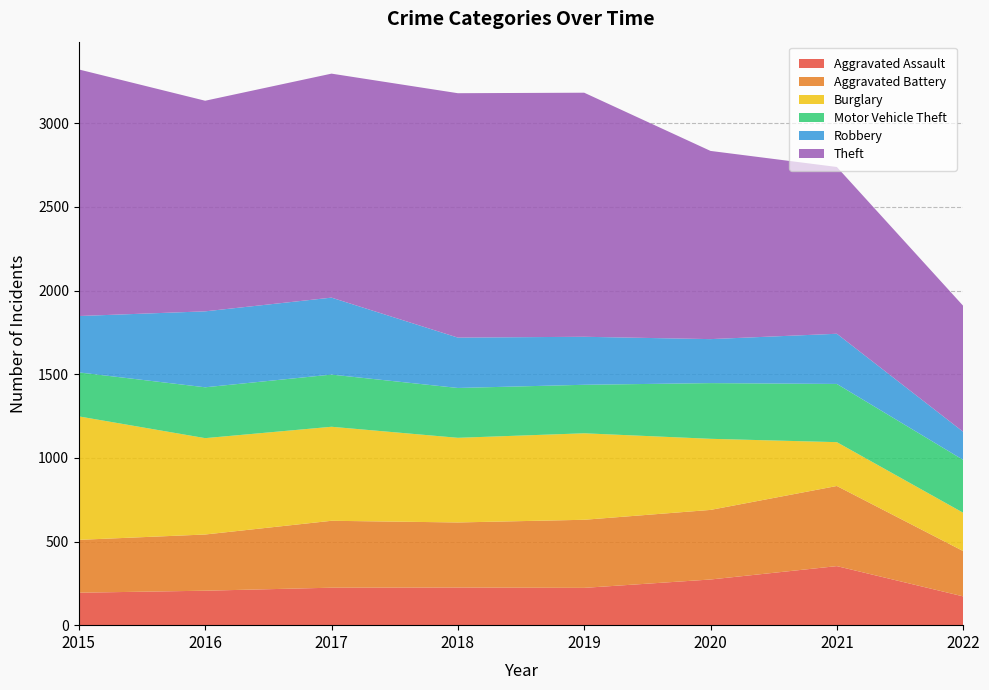

Reading left to right, what are all the values shown in this chart?

Aggravated Assault: 194	206	224	225	223	273	353	172
Aggravated Battery: 316	336	400	389	407	416	479	271
Burglary: 738	576	562	506	517	425	262	229
Motor Vehicle Theft: 263	304	312	298	290	333	348	316
Robbery: 337	454	460	301	287	263	300	168
Theft: 1474	1259	1339	1461	1459	1125	997	753